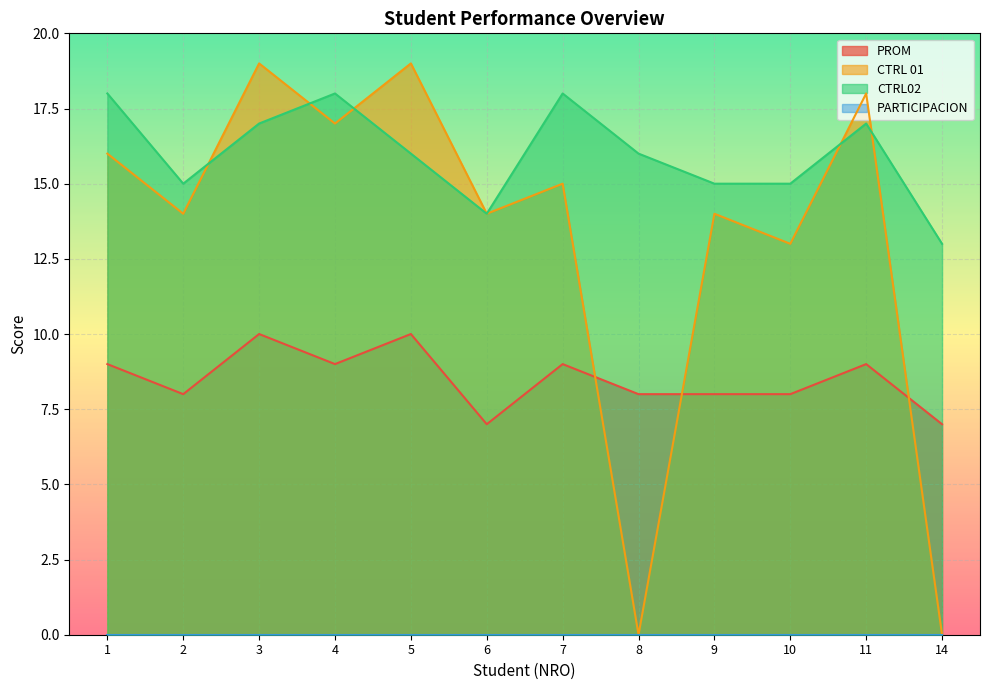

Between 3 and 10, which is larger?

3